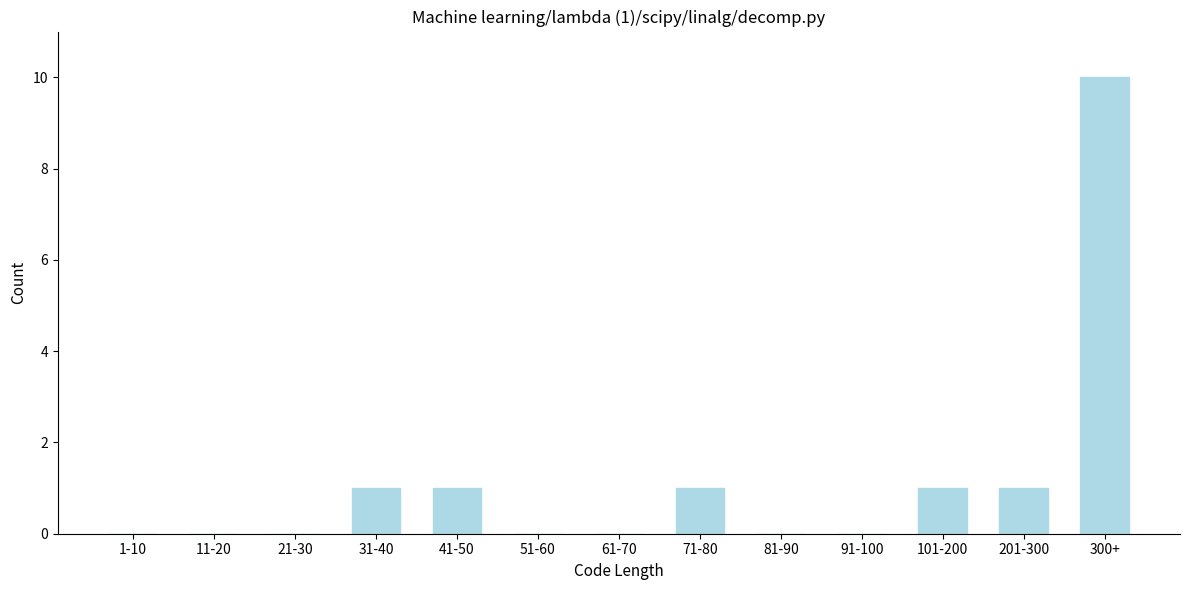

Reading left to right, what are all the values shown in this chart?

1-10=0	11-20=0	21-30=0	31-40=1	41-50=1	51-60=0	61-70=0	71-80=1	81-90=0	91-100=0	101-200=1	201-300=1	300+=10